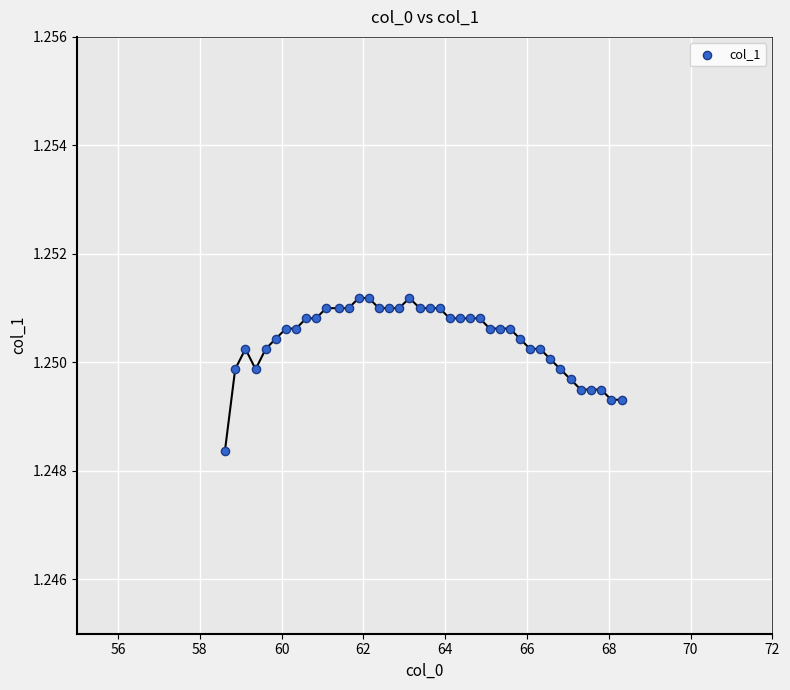

What is the range of X values (max minus min)?

9.7